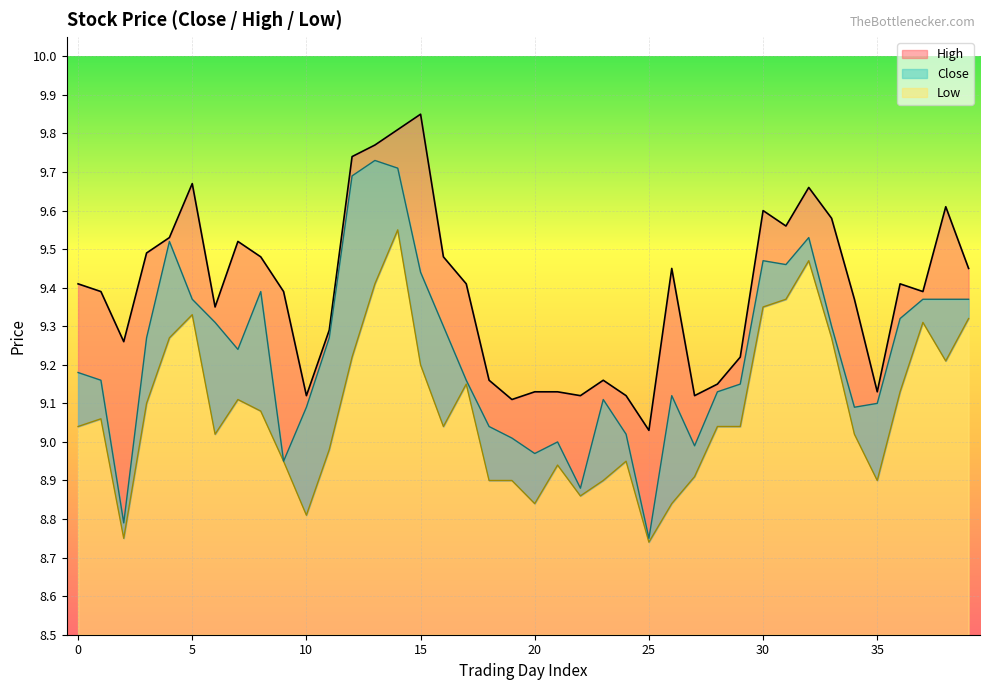

What is the difference between the maximum and minimum values in the Low series?

0.8